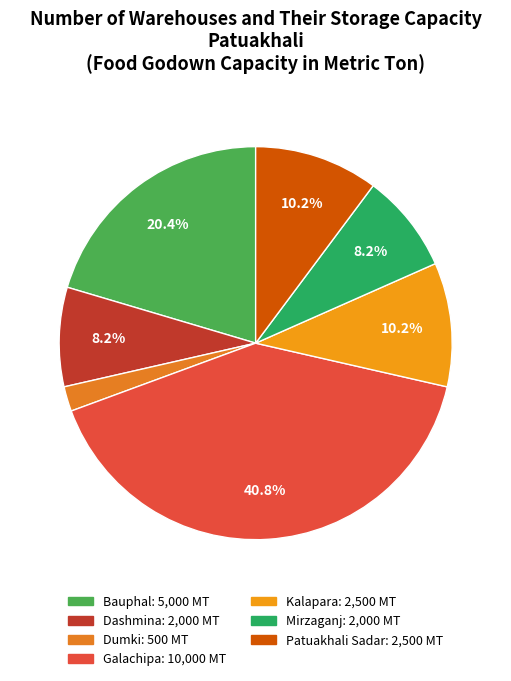

Rank the categories by value from lowest to highest.

Dumki, Dashmina, Mirzaganj, Kalapara, Patuakhali Sadar, Bauphal, Galachipa